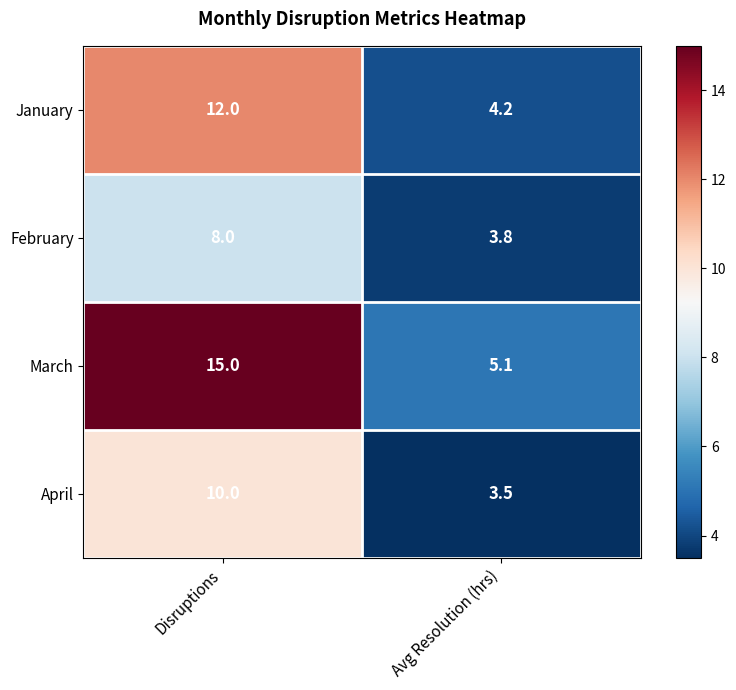

What is the approximate value of January at Disruptions?

12.0